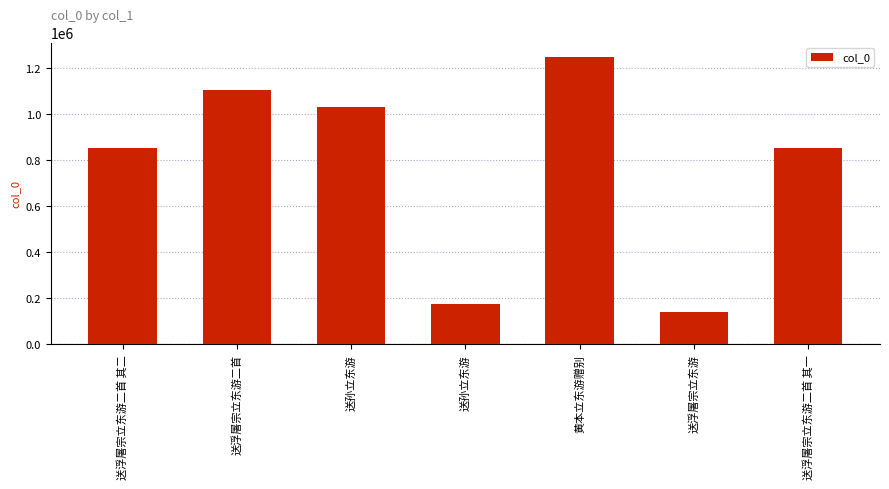

How many data points are less than 855829?

3